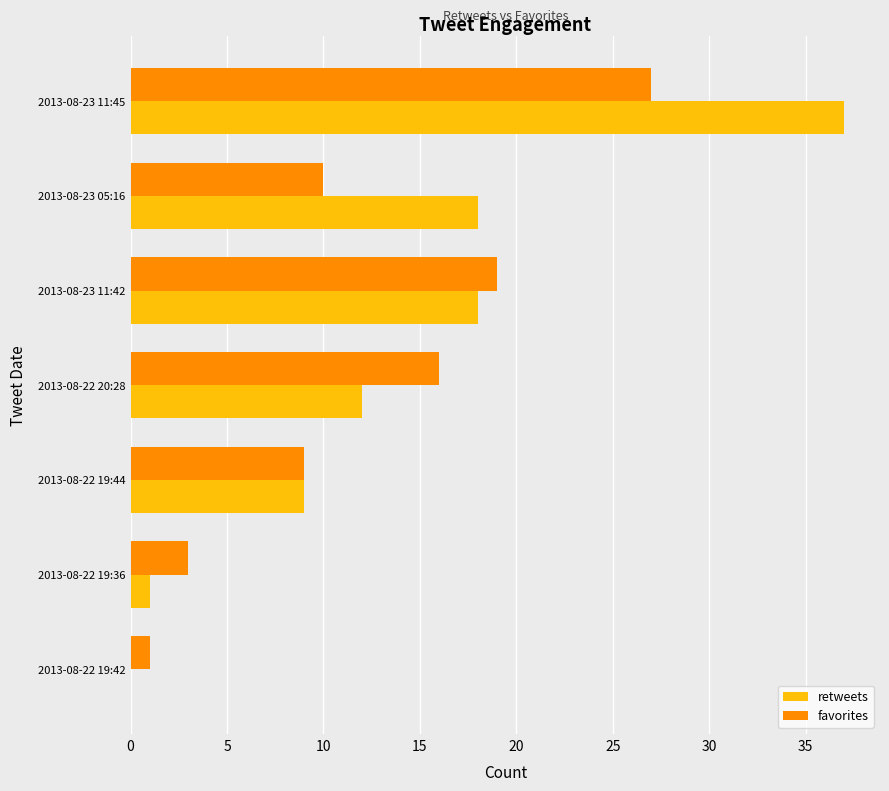

At which category is the sum across all series the highest?

2013-08-23 11:45